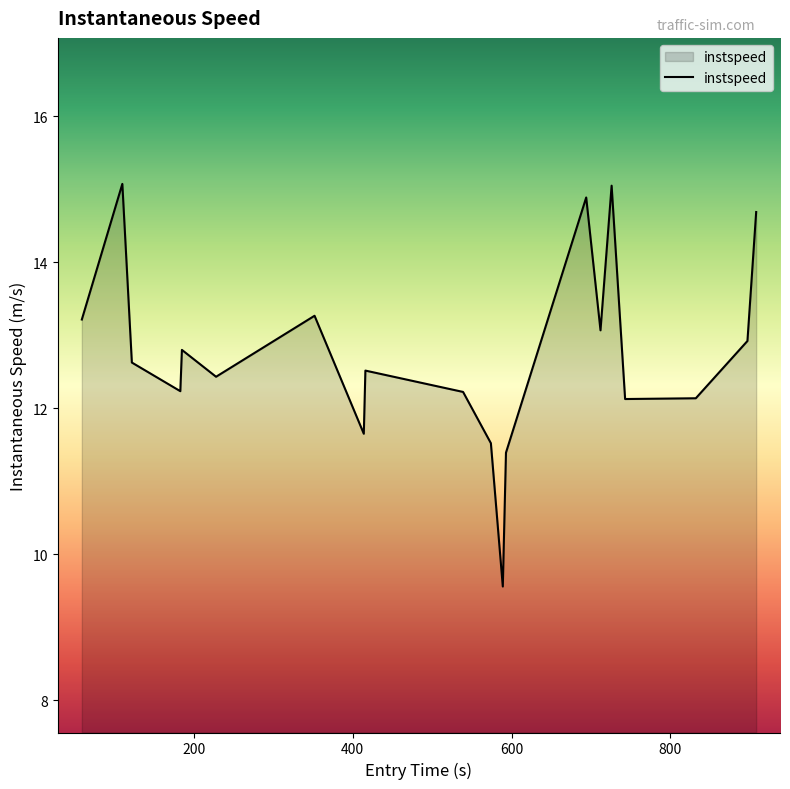

What is the greatest value displayed?

15.1